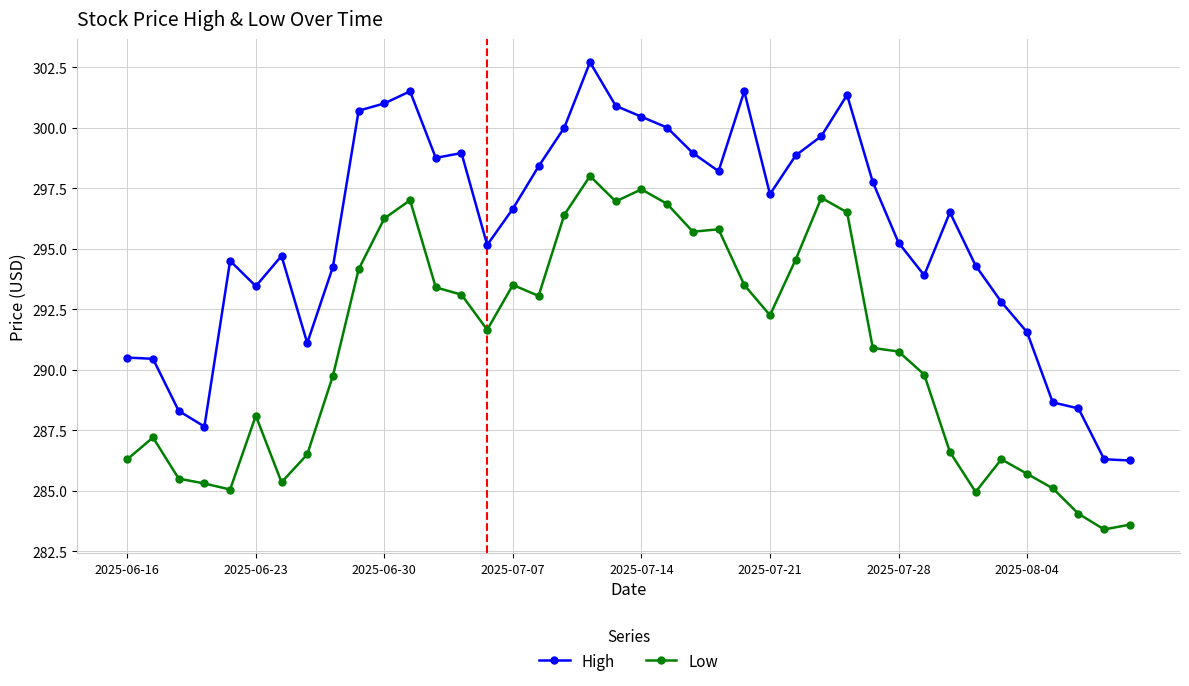

True or false: High and Low intersect in this chart.

False